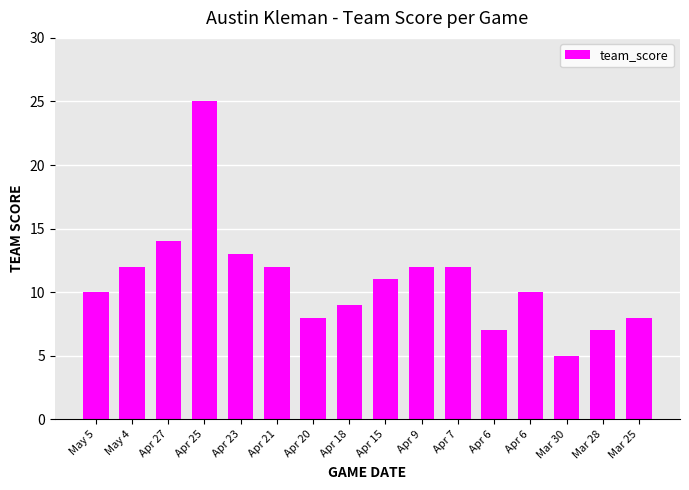

How many bars are there in total?

16